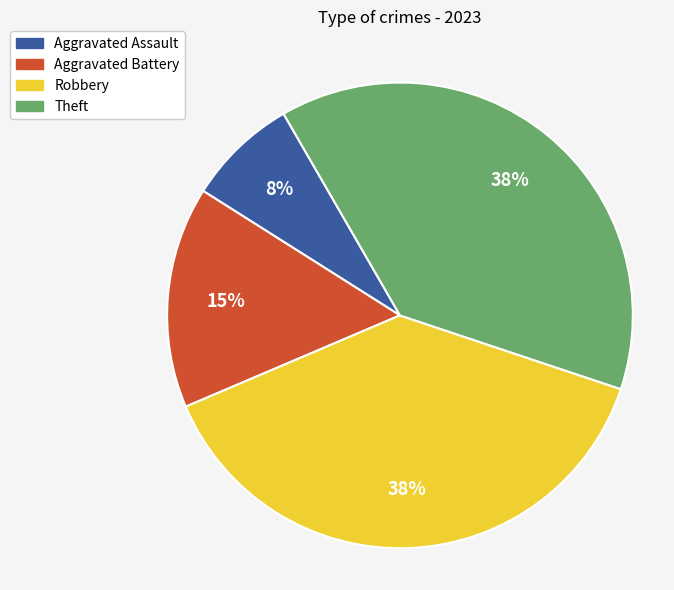

Is there a majority slice in this chart?

No